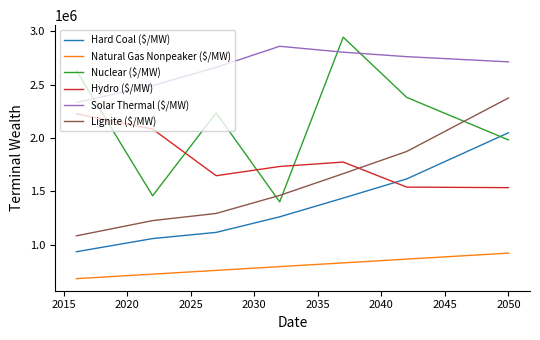

What is the lowest value of the Lignite ($/MW) series?

1083547.1